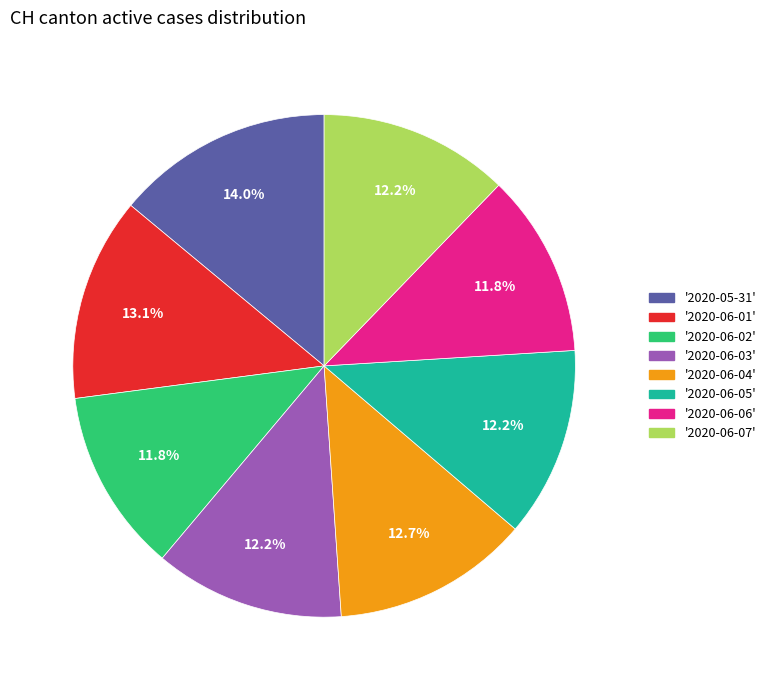

Is there any slice that represents more than half of the pie?

No